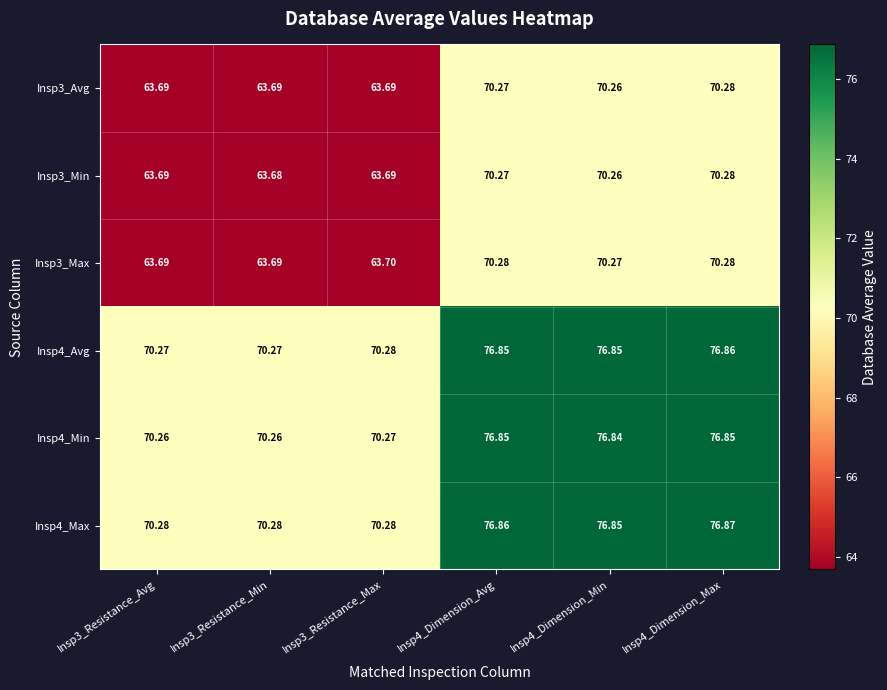

Is the value of Insp3_Min at Insp4_Dimension_Min greater than the value of Insp4_Min at Insp4_Dimension_Min?

No